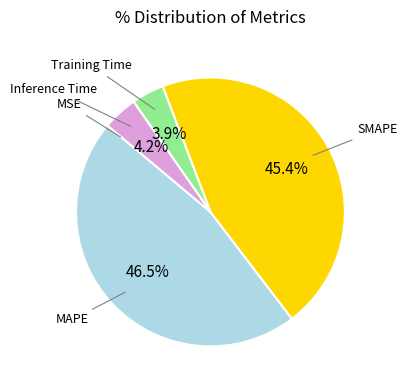

Does any single category account for the majority?

No